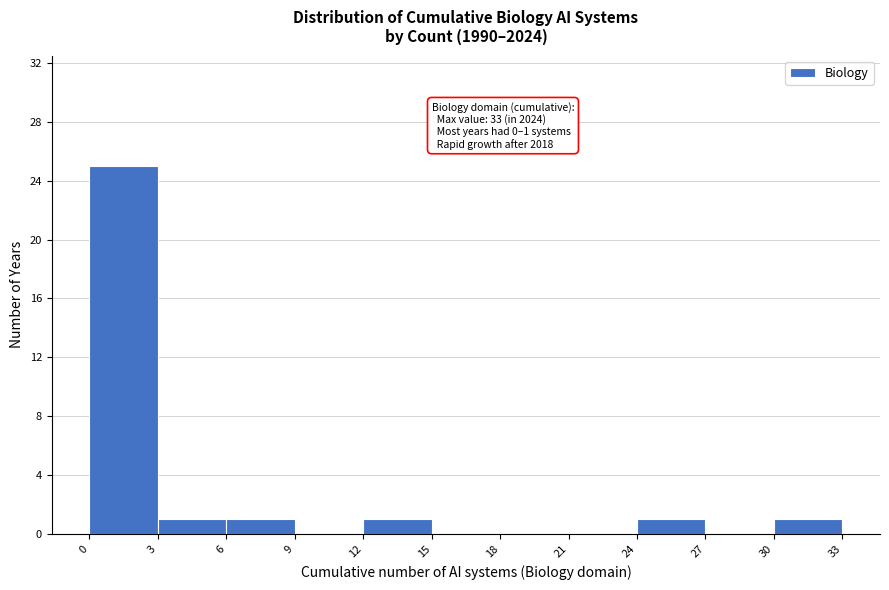

Which range on the x-axis has the tallest bar?

0 to 3